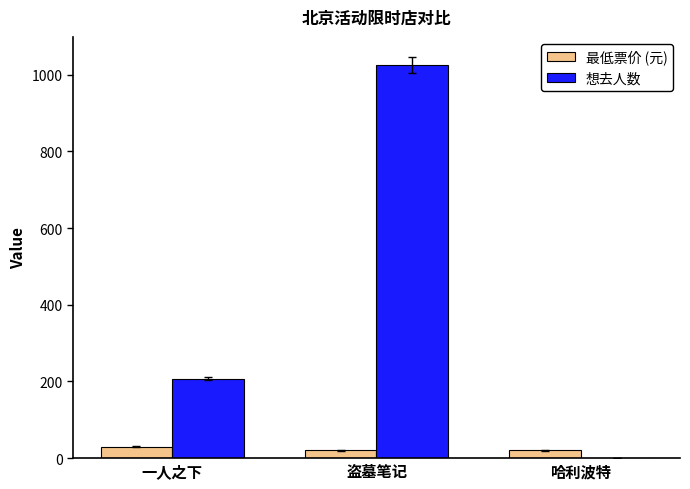

What is the highest value of the 最低票价 (元) series?

30